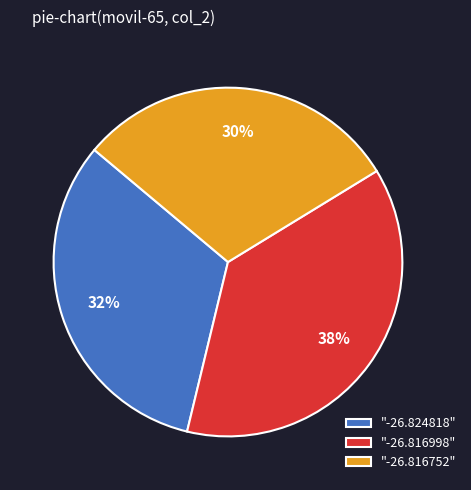

To the nearest percent, what portion does "-26.816998" represent?

38%